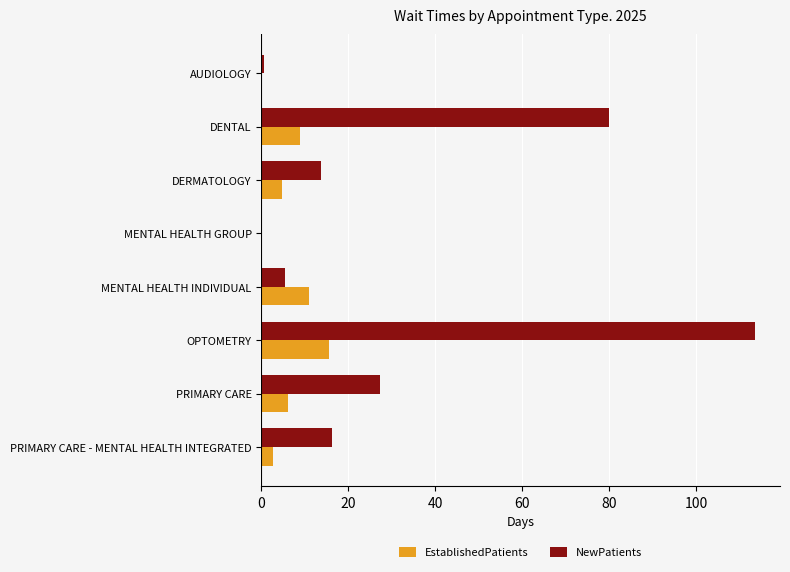

Between AUDIOLOGY and PRIMARY CARE - MENTAL HEALTH INTEGRATED, which series saw the biggest shift?

NewPatients